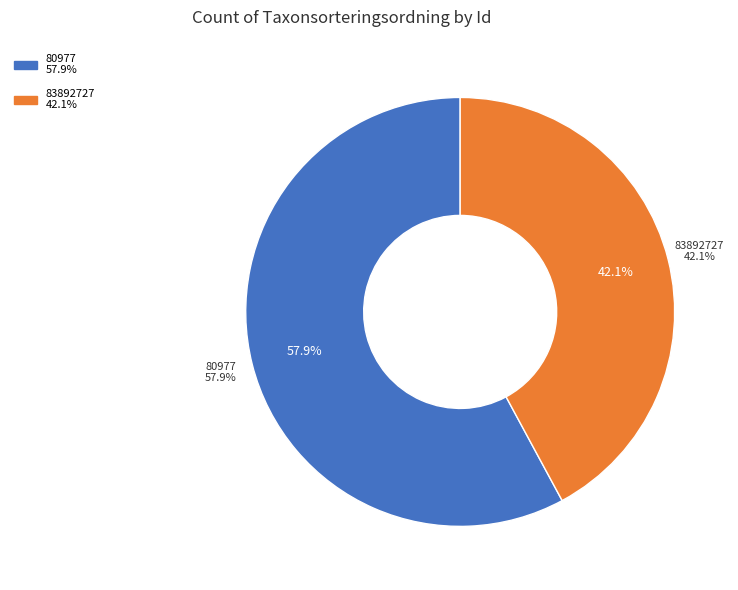

True or false: 80977 accounts for 58% of the total.

True